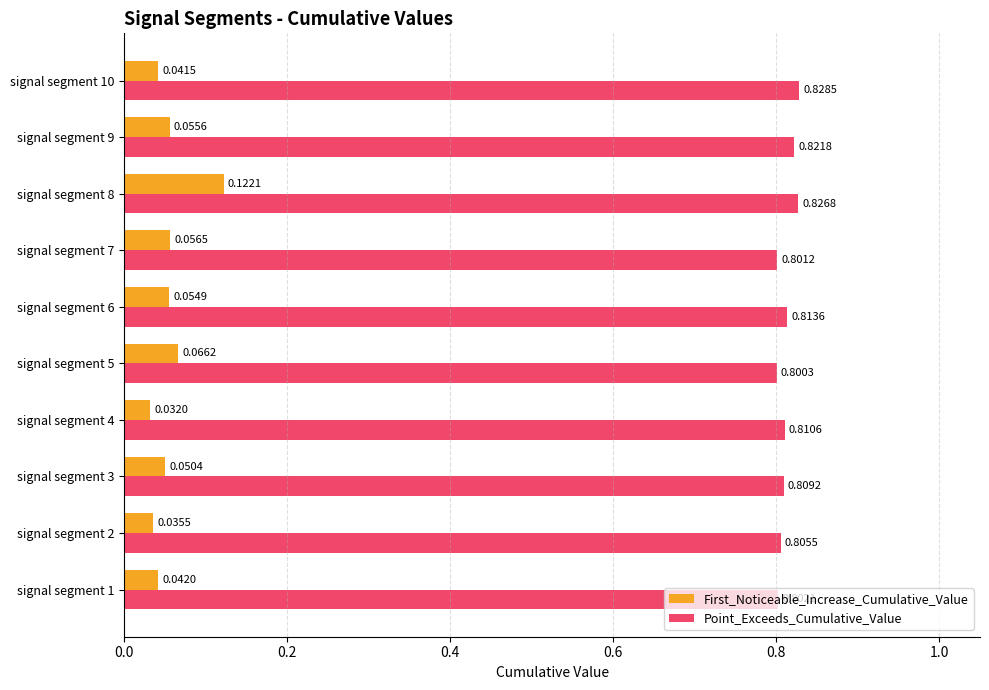

Which series has the largest range (max minus min)?

First_Noticeable_Increase_Cumulative_Value